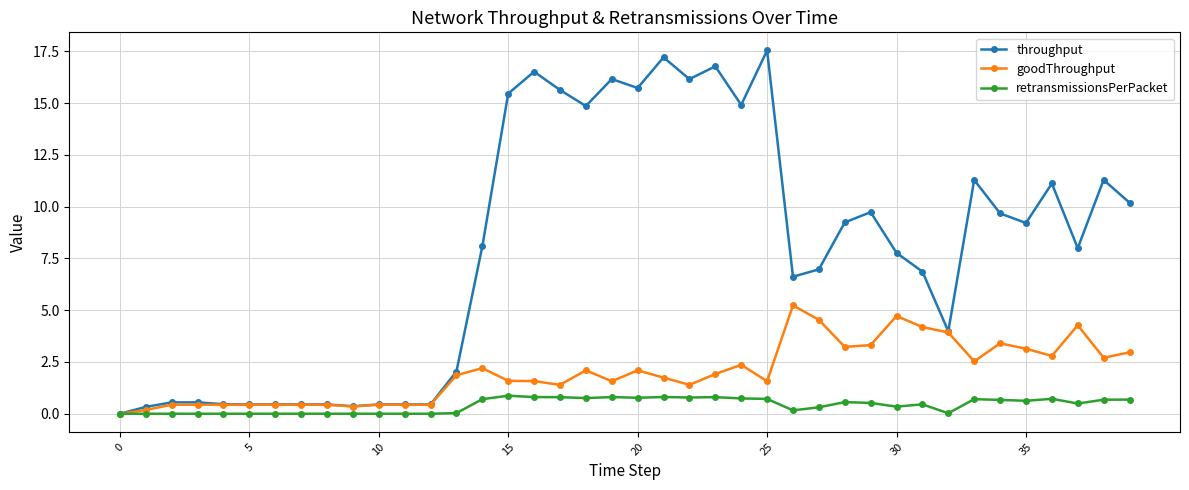

Which series has the largest total across all categories?

throughput